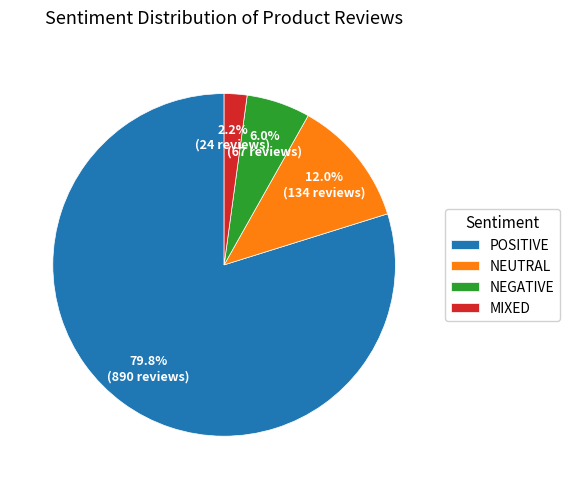

What is the largest slice in the pie chart?

POSITIVE